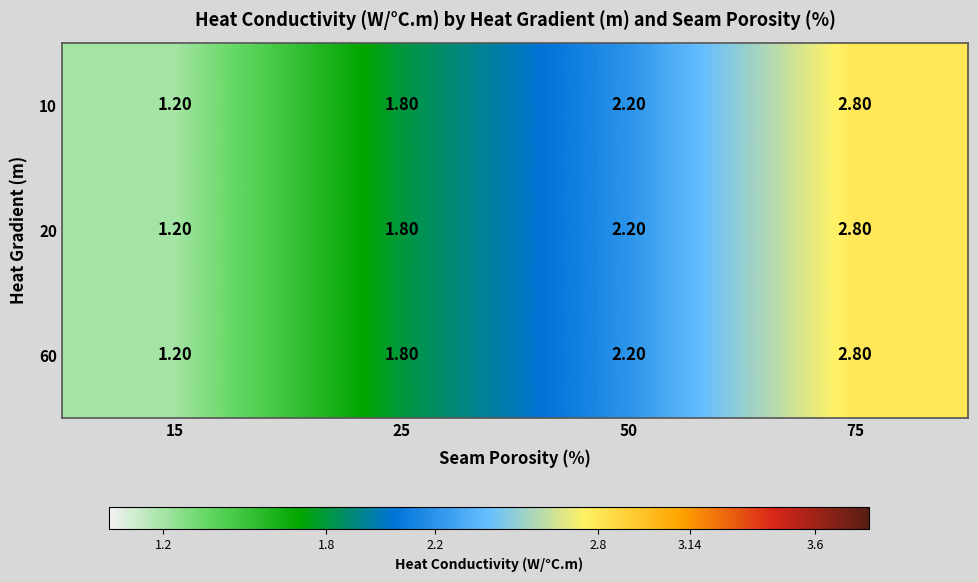

Is the value of 60 at 75 greater than the value of 20 at 50?

Yes